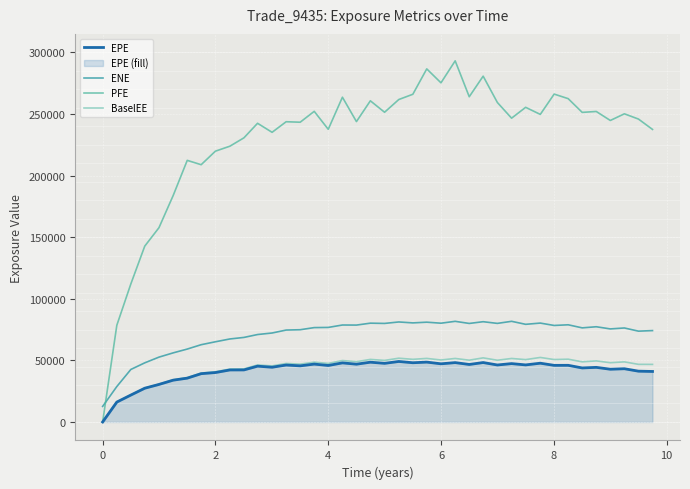

What is the lowest value of the ENE series?

12623.6